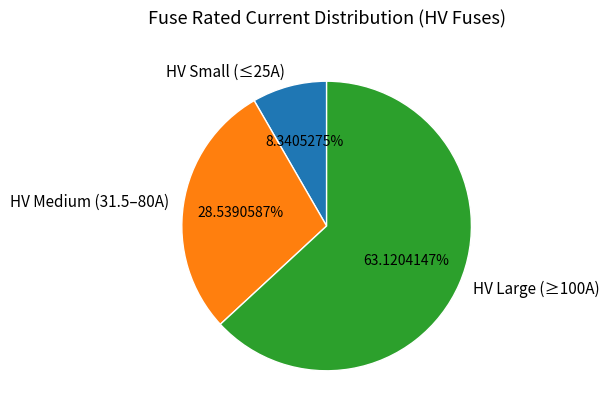

Count the number of slices in the pie.

3